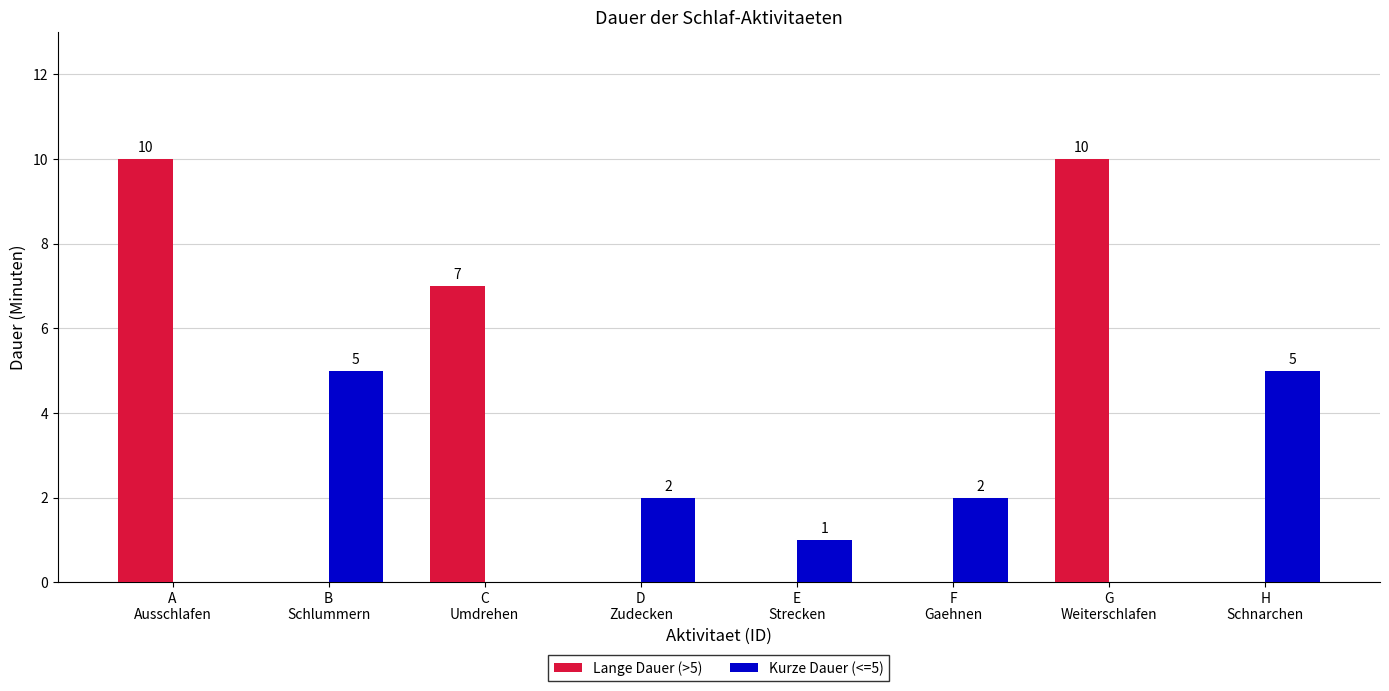

What is the sum of all Lange Dauer (>5) values?

27